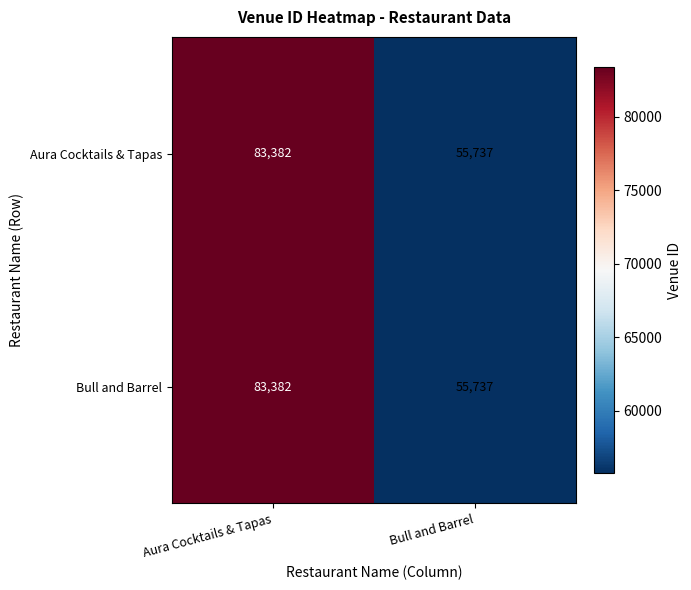

What is the maximum value for Aura Cocktails & Tapas?

83382